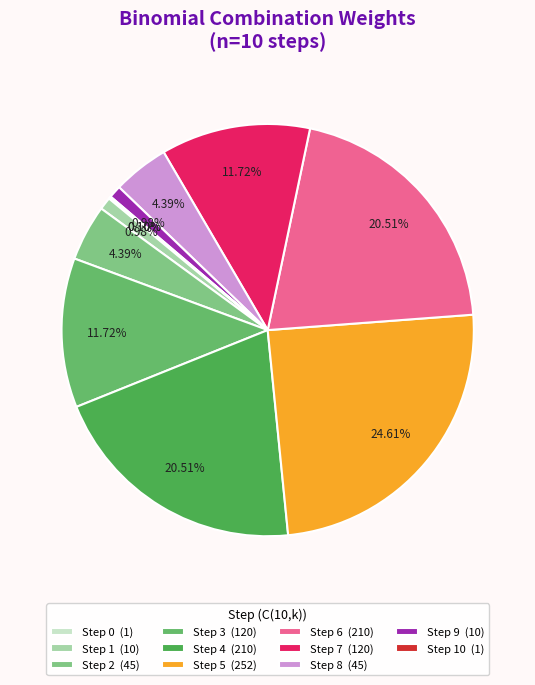

What is the largest slice in the pie chart?

Step 5 (252)